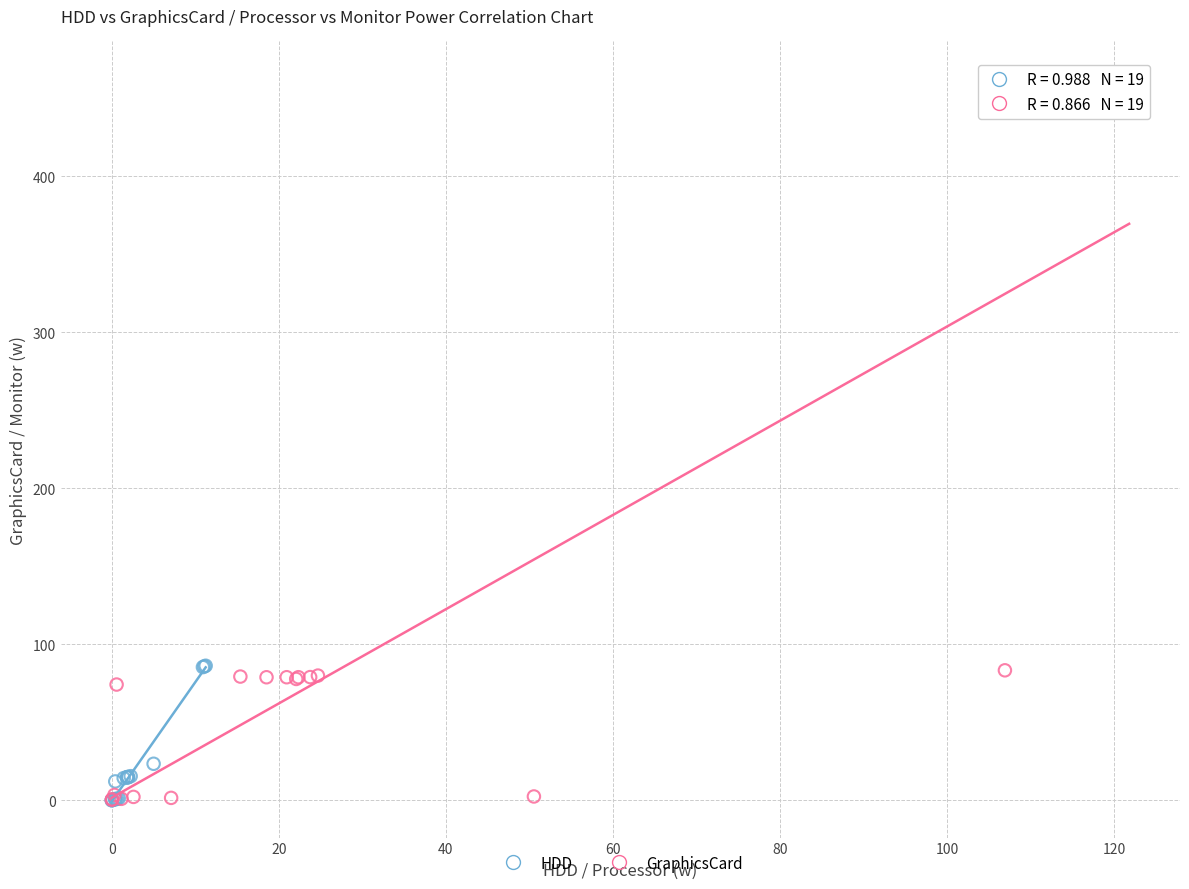

Which series contains the highest Y value?

GraphicsCard